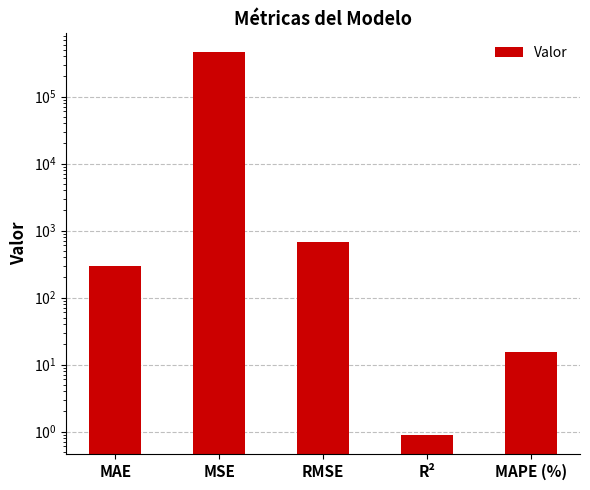

True or false: the data shows 15.4 at MAPE (%).

True